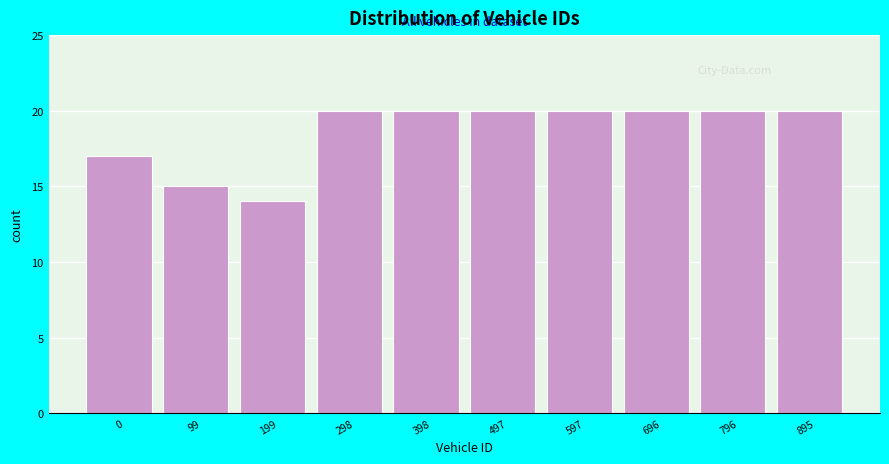

Reading left to right, list all the values displayed in this chart.

0=17	99=15	199=14	298=20	398=20	497=20	597=20	696=20	796=20	895=20